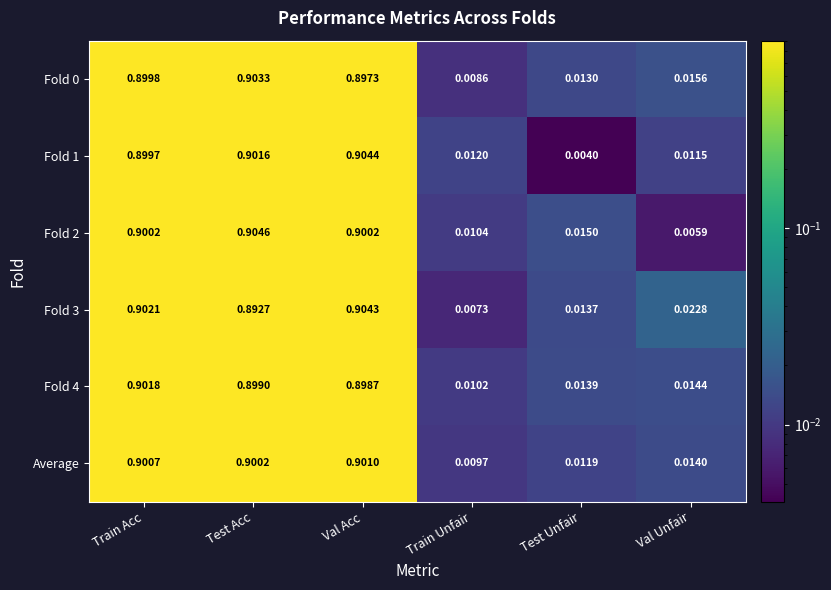

At which category does the chart reach its minimum across all series?

Test Unfair